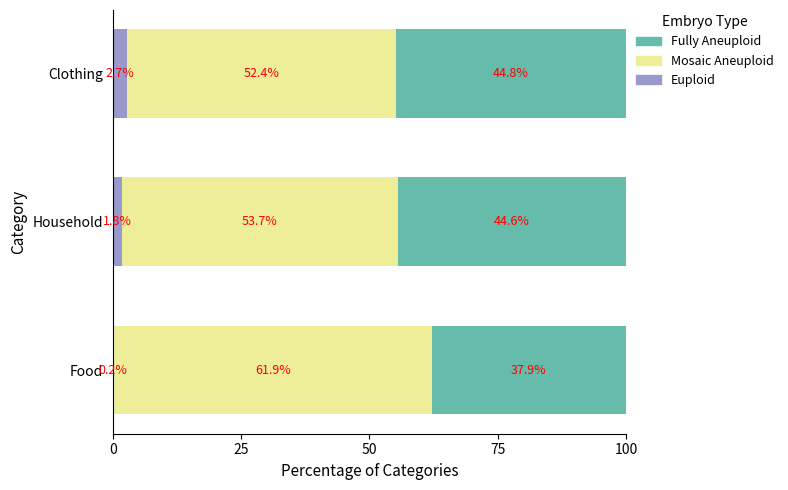

The value of Euploid at Household is 1.8. True or false?

True